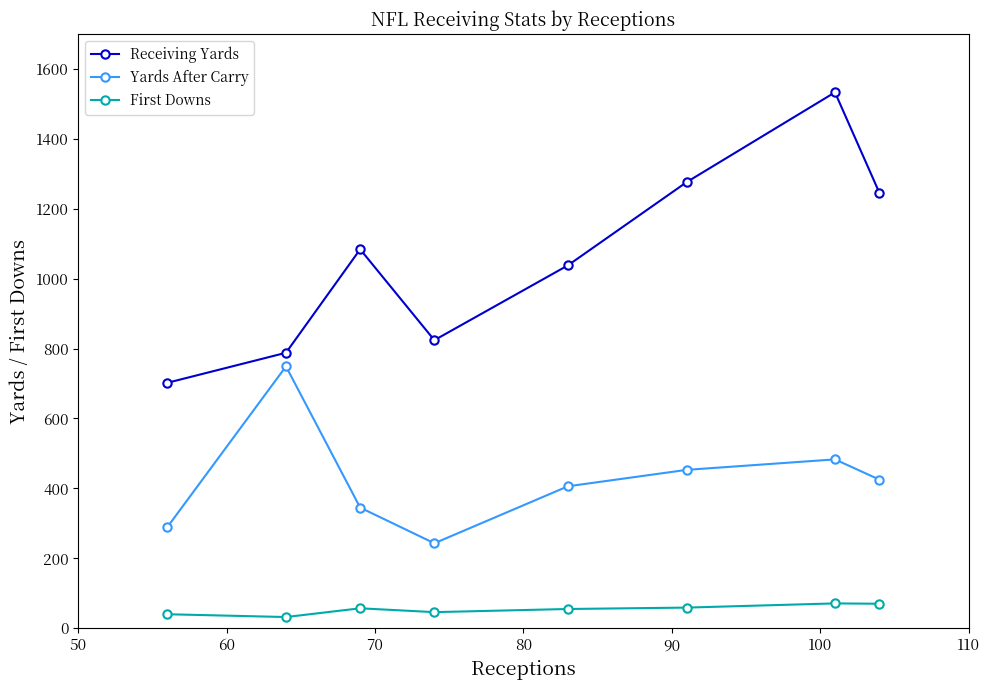

What is the maximum value for Yards After Carry?

749